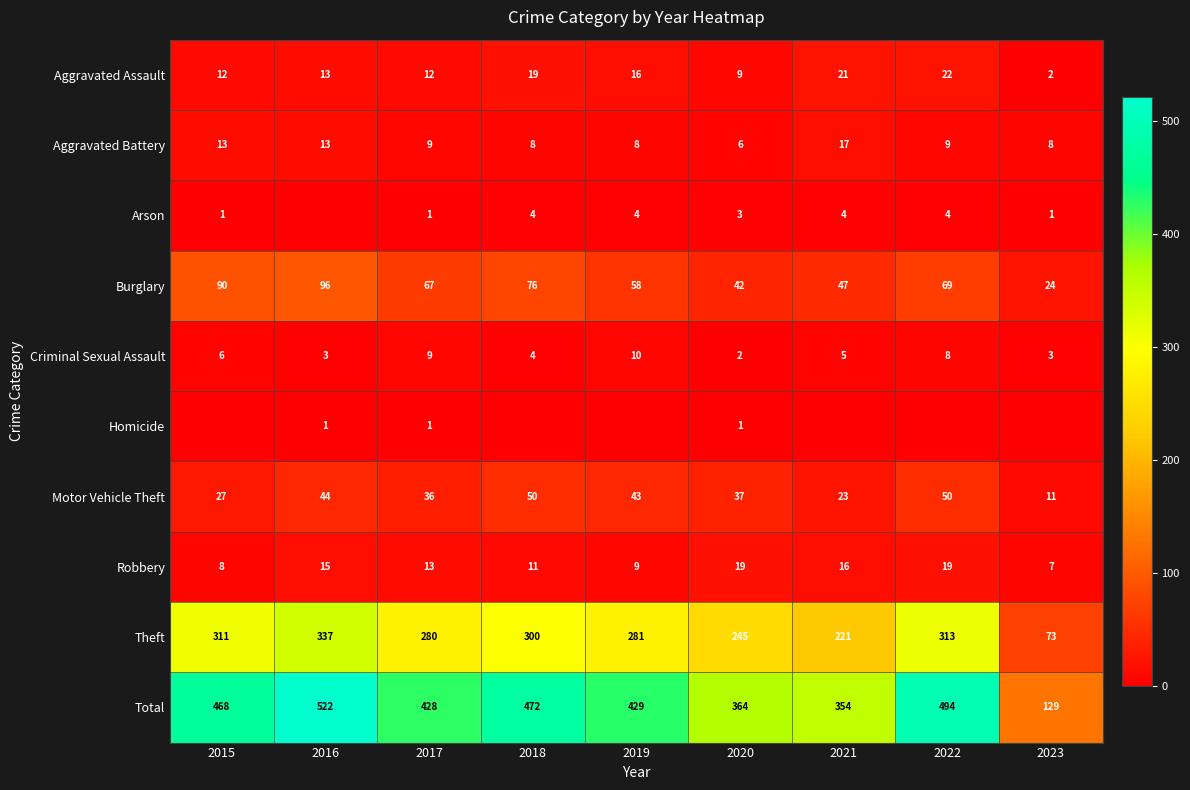

Where is Theft nearest to the value 205?

2021